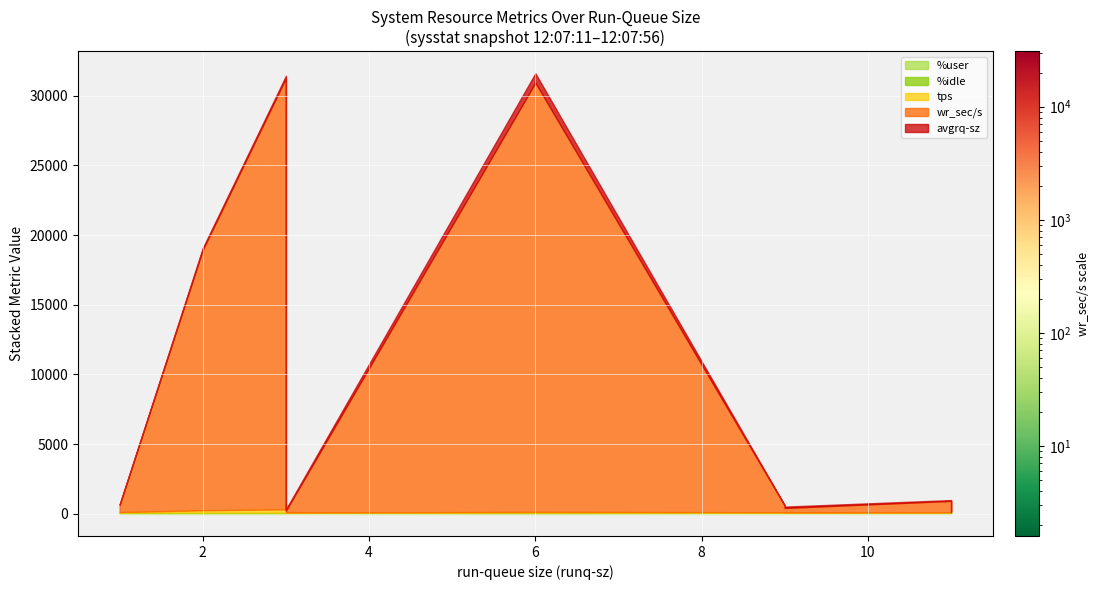

True or false: tps has more than 0 interior local peaks.

True